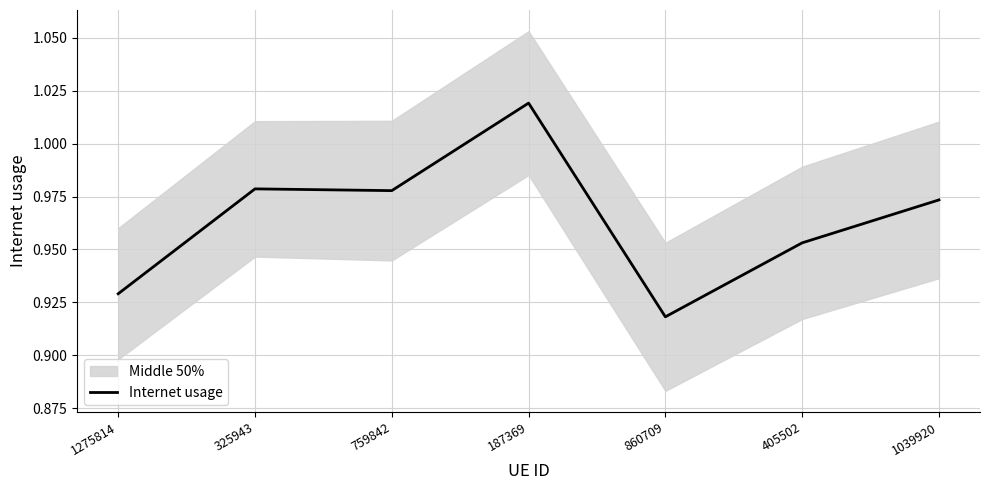

Is it true that the value at 860709 is 0.9?

True